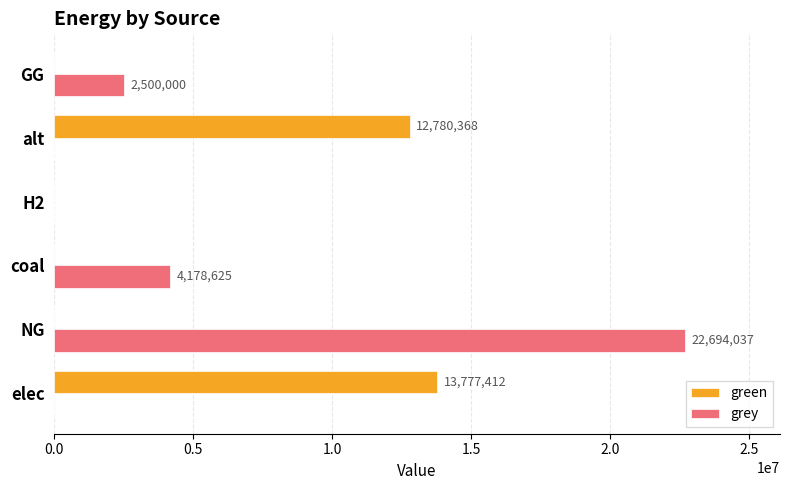

Is it true that grey equals 12571688.4 at alt?

False